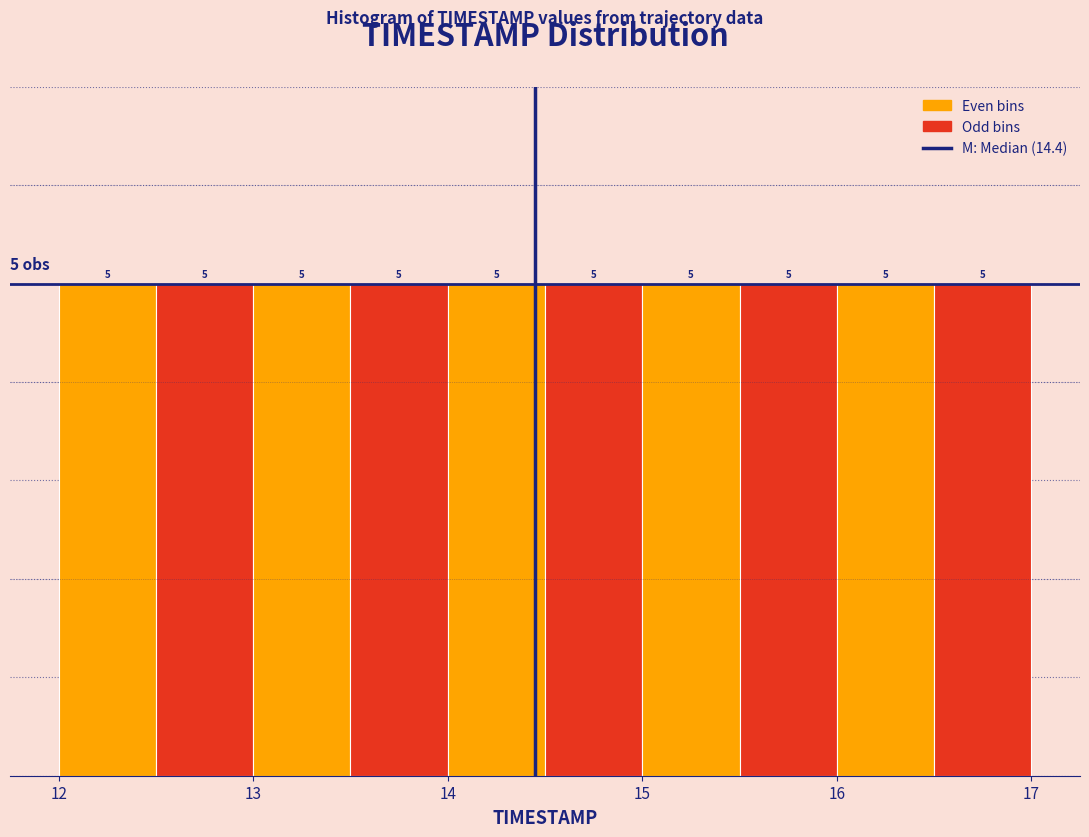

What is the height of the bar covering 13.0 to 13.5 on the x-axis?

5